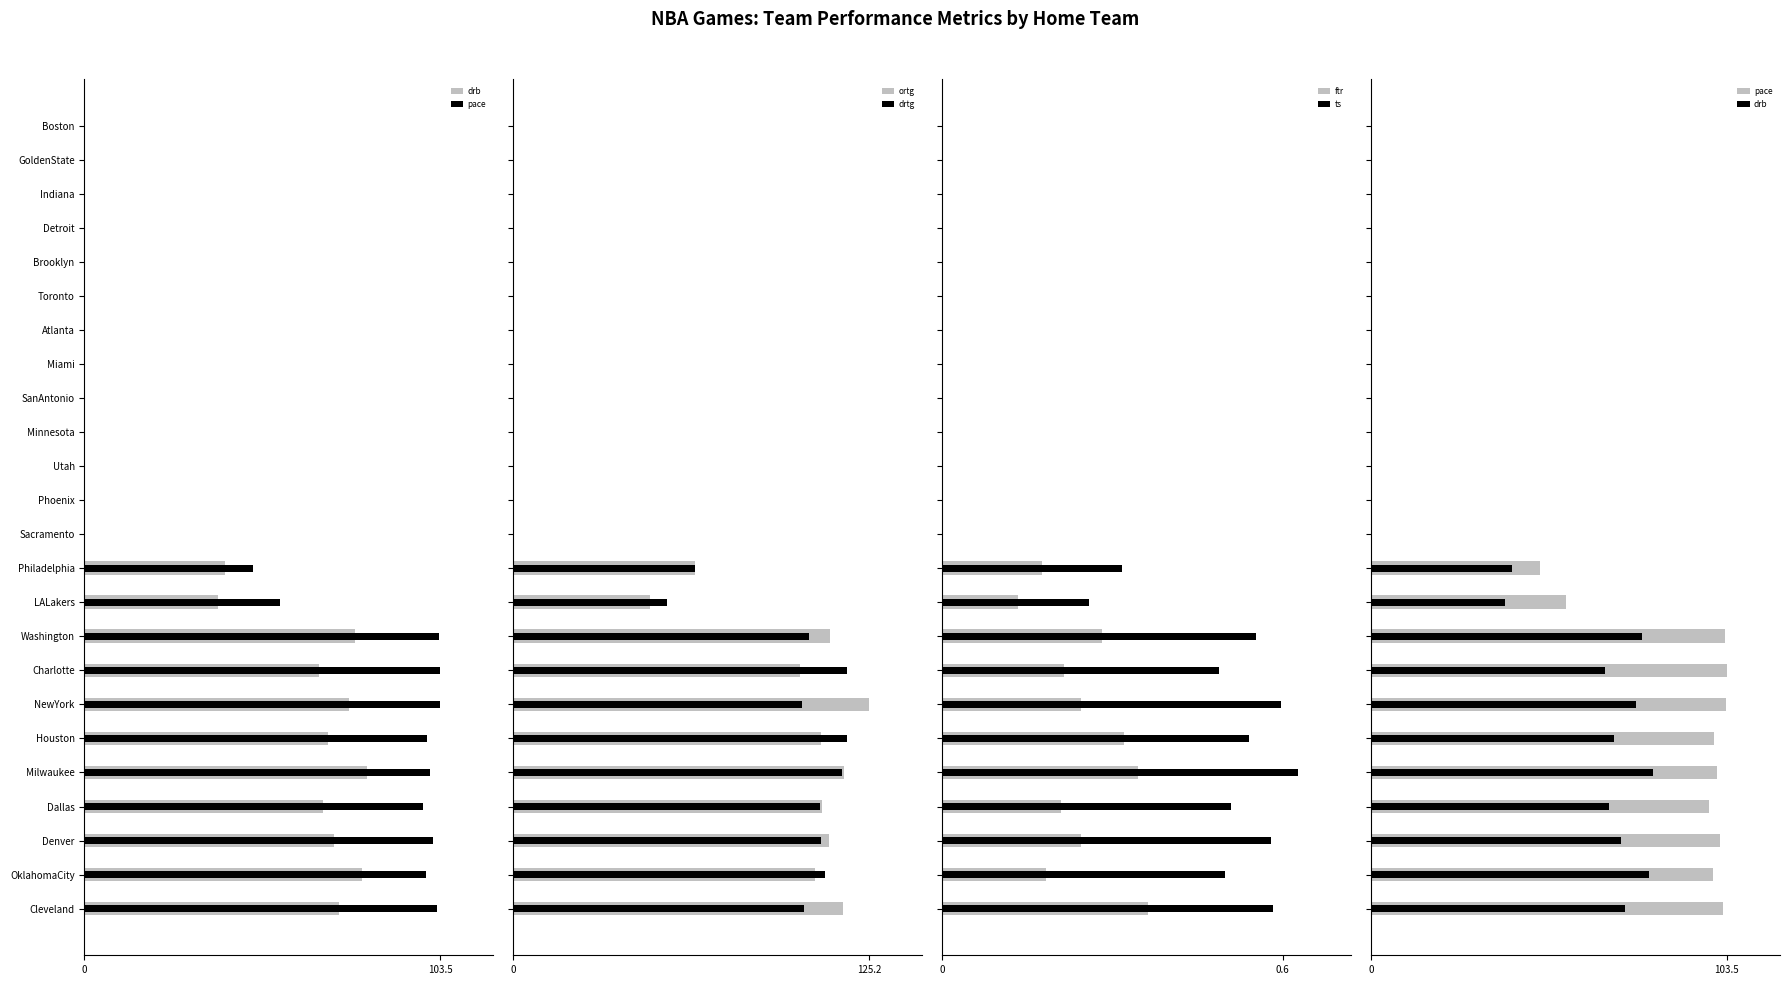

Rank the series at GoldenState from lowest to highest value.

drb, pace, ortg, drtg, ftr, ts